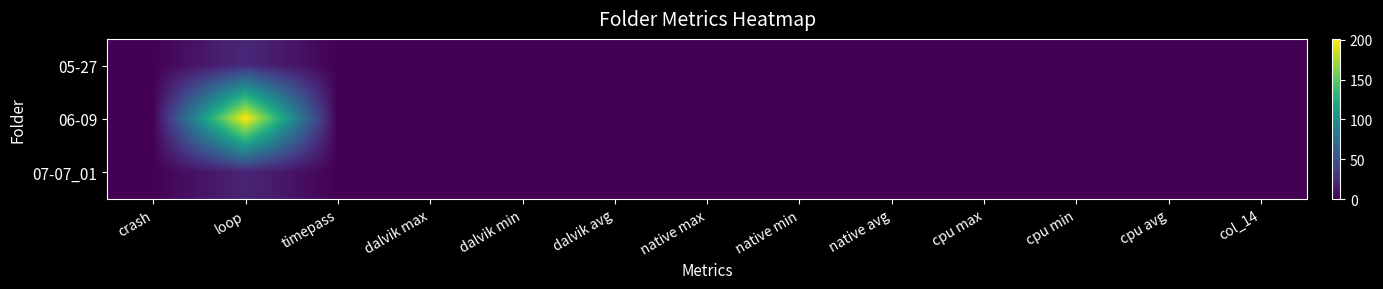

Reading left to right, list all the values displayed in this chart.

05-27: crash=0	loop=23	timepass=0	dalvik max=0	dalvik min=0	dalvik avg=0	native max=0	native min=0	native avg=0	cpu max=0	cpu min=0	cpu avg=0	col_14=0
06-09: crash=0	loop=201	timepass=0	dalvik max=0	dalvik min=0	dalvik avg=0	native max=0	native min=0	native avg=0	cpu max=0	cpu min=0	cpu avg=0	col_14=0
07-07_01: crash=0	loop=21	timepass=0	dalvik max=0	dalvik min=0	dalvik avg=0	native max=0	native min=0	native avg=0	cpu max=0	cpu min=0	cpu avg=0	col_14=0